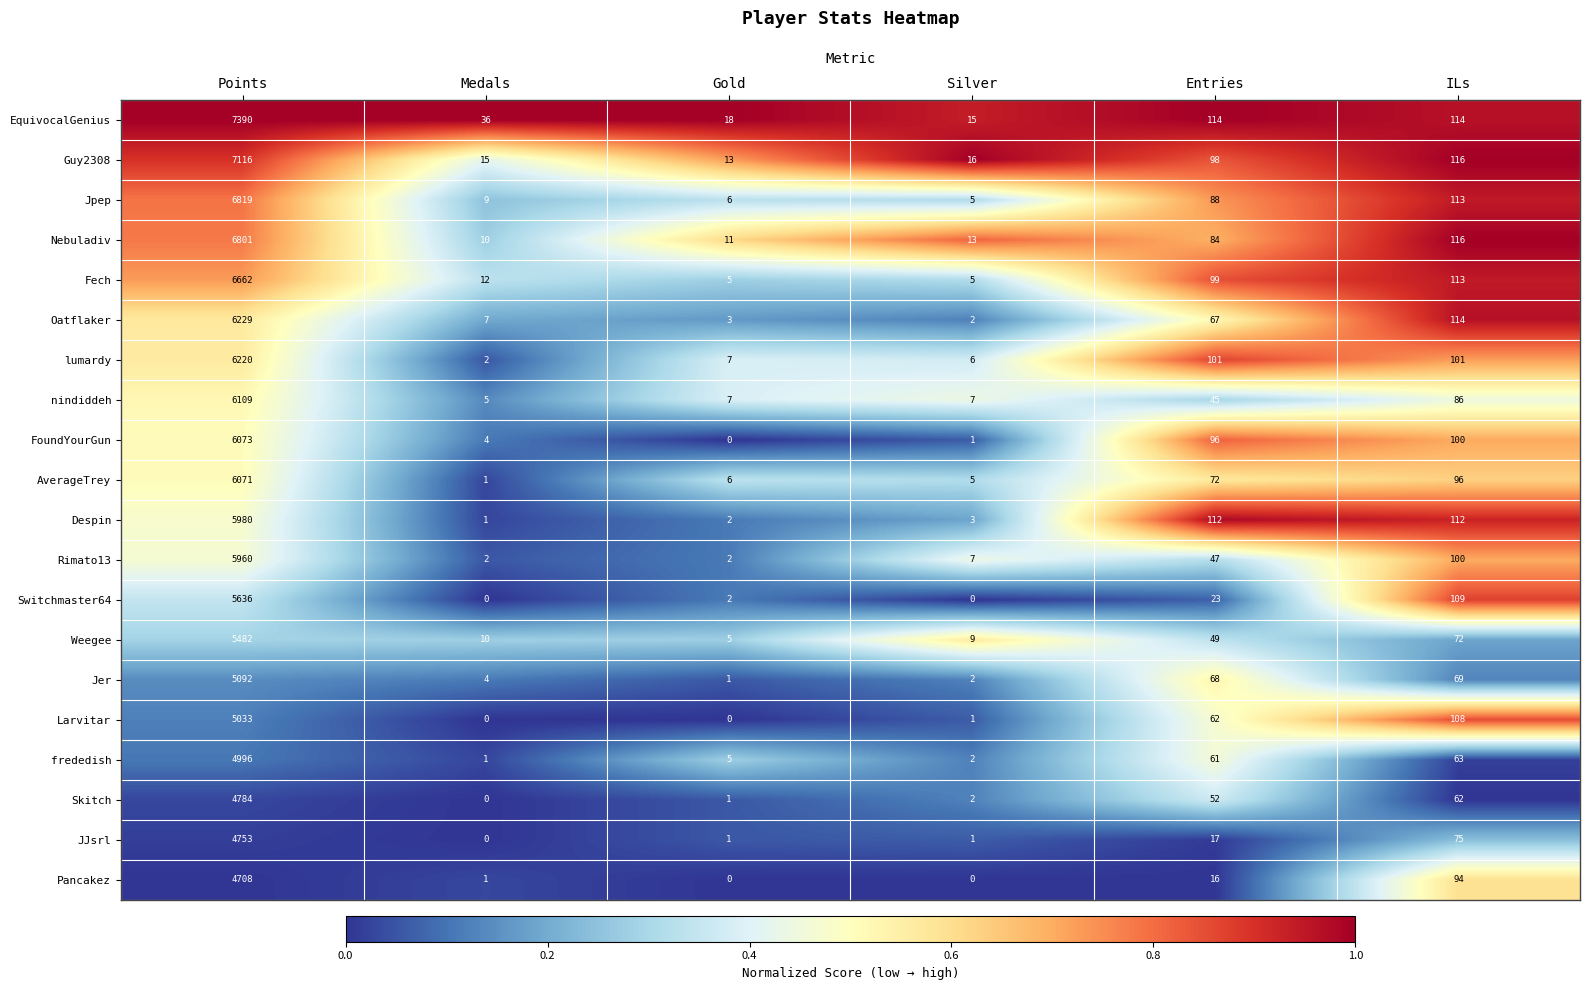

What is the difference between the highest and lowest values at Silver?

16